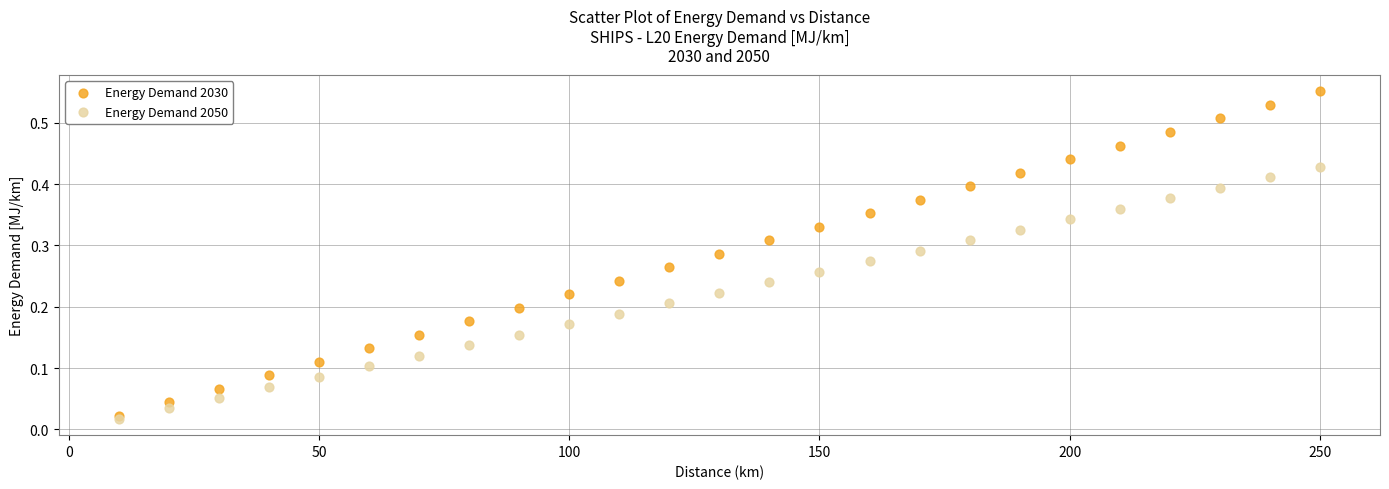

What are all the series names shown in the legend?

Energy Demand 2030, Energy Demand 2050